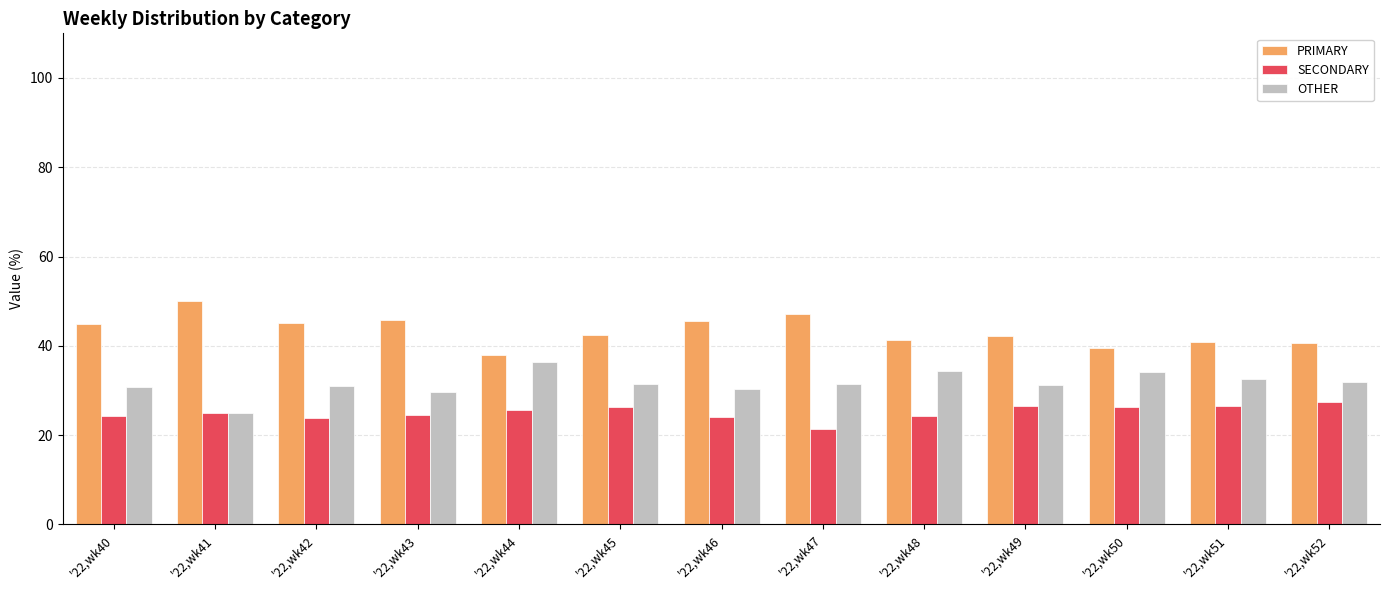

Which series has the largest total across all categories?

PRIMARY